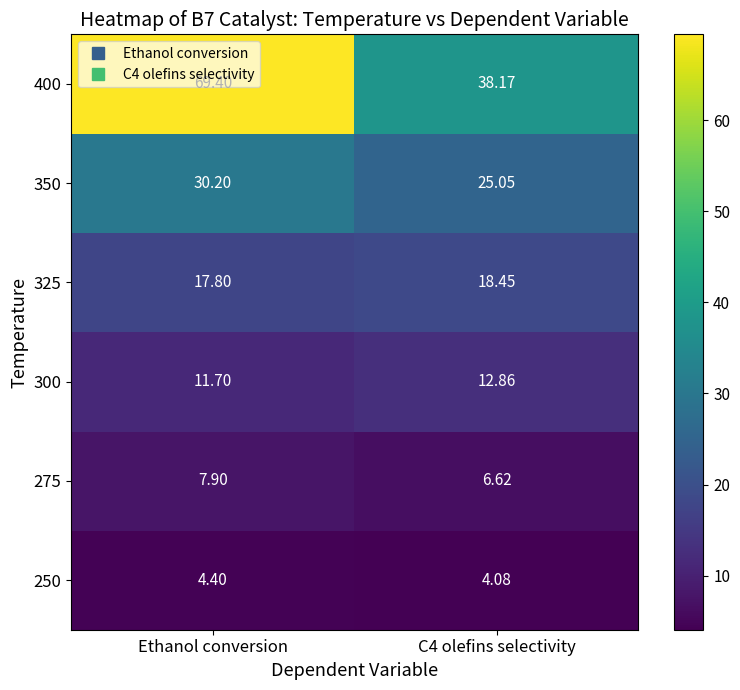

Which series changed the most between Ethanol conversion and C4 olefins selectivity?

400